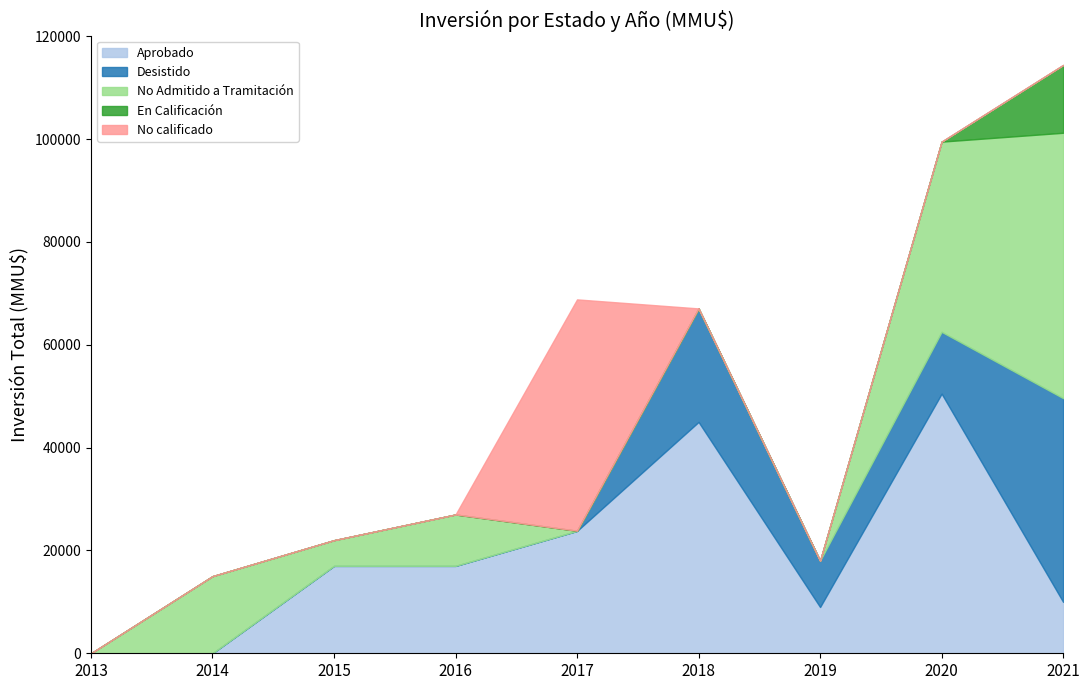

Rank the categories by No Admitido a Tramitación value from lowest to highest.

2013, 2019, 2017, 2018, 2015, 2016, 2014, 2020, 2021